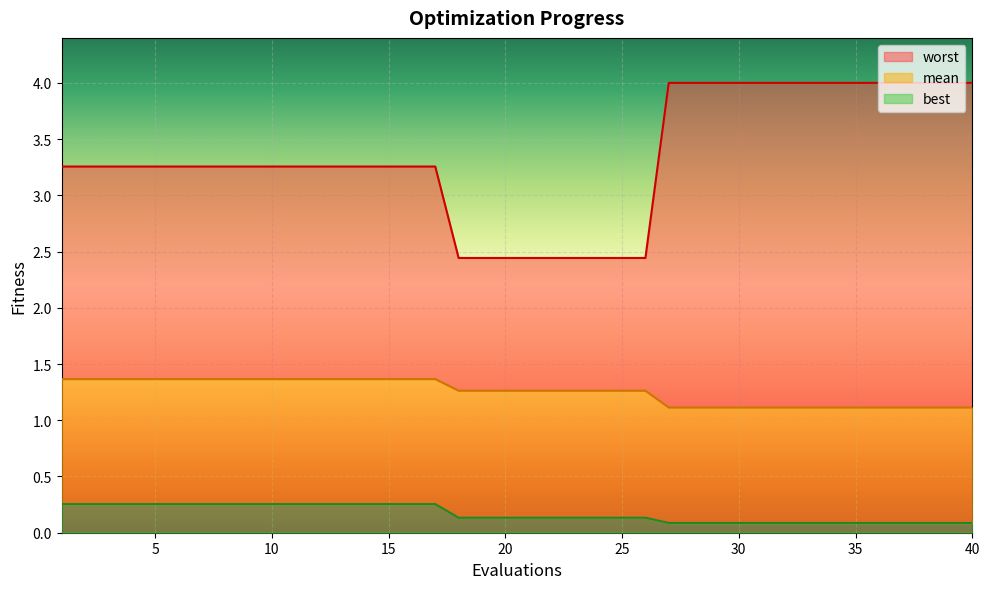

Which series has the widest spread of values?

worst